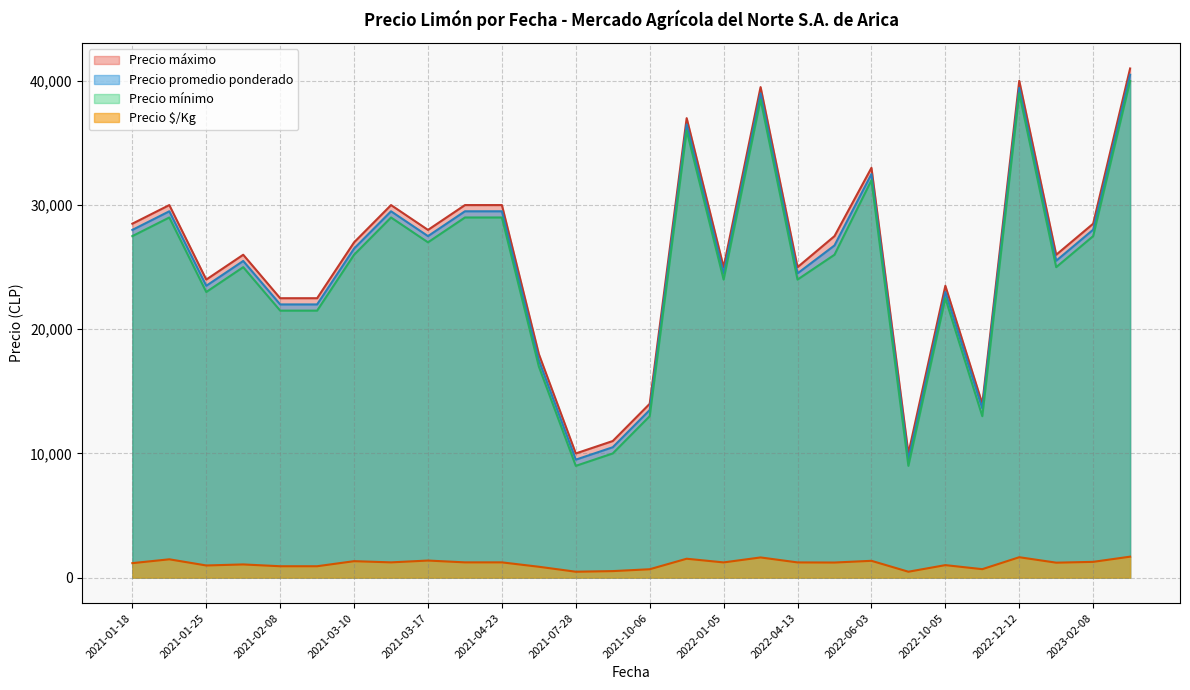

What is the highest value of the Precio mínimo series?

40000.0